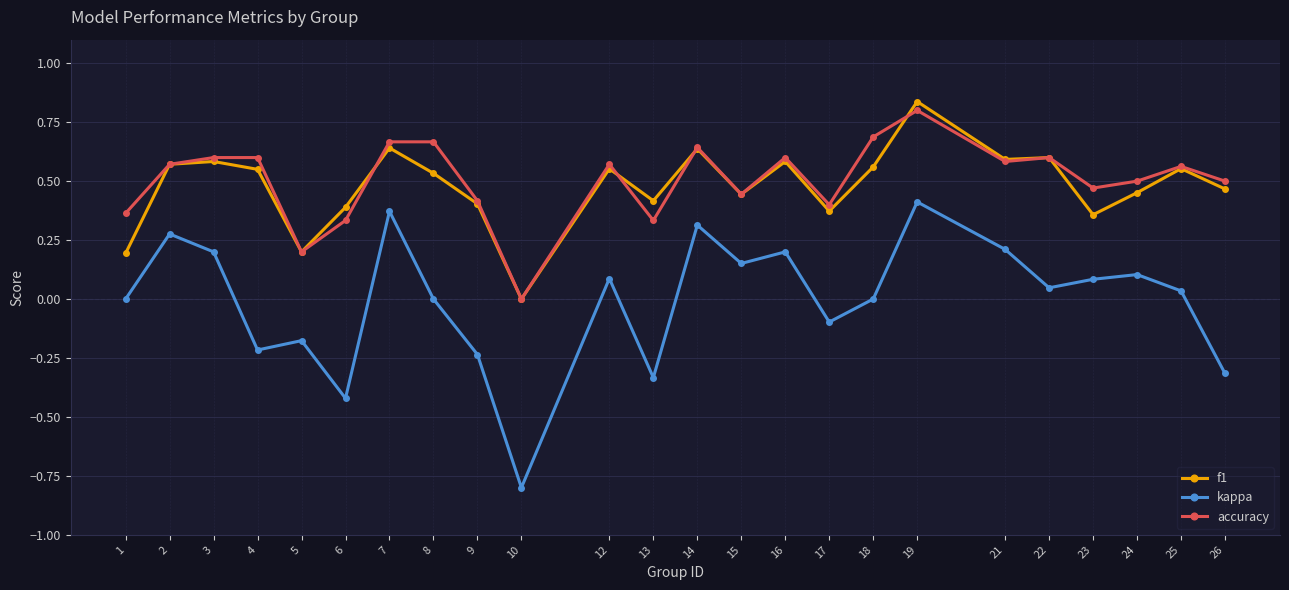

Which category has the lowest value in the f1 series?

10